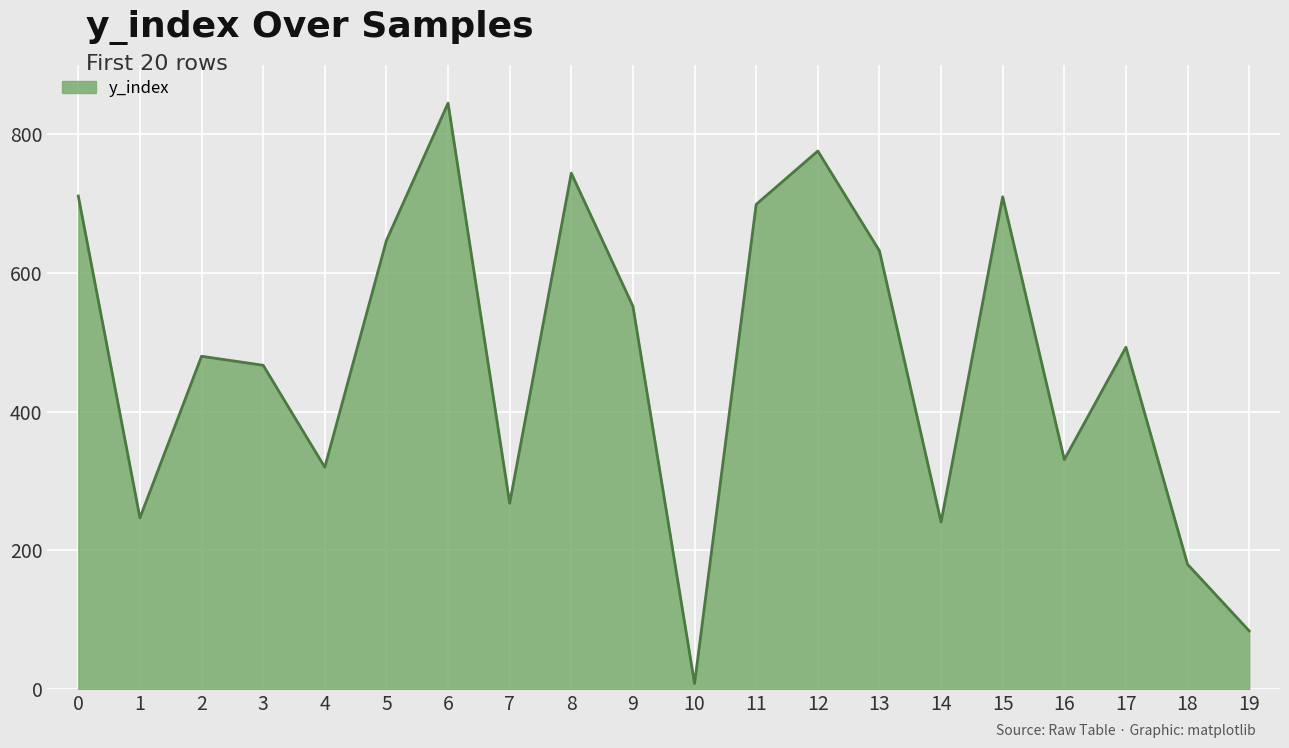

The chart shows a value of 84 at 19. True or false?

True